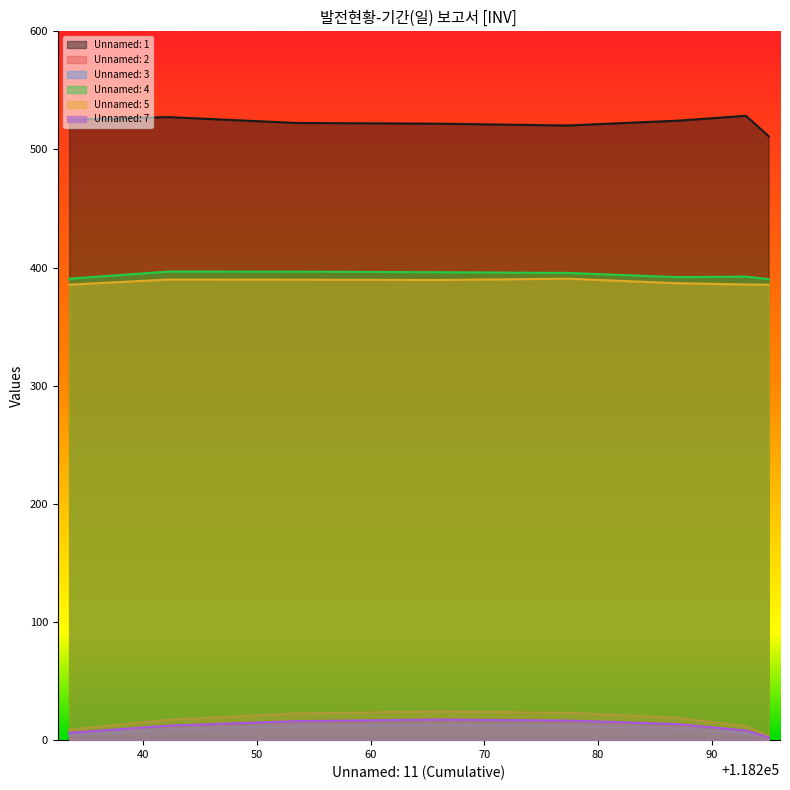

At which category does Unnamed: 1 reach its first local peak?

10